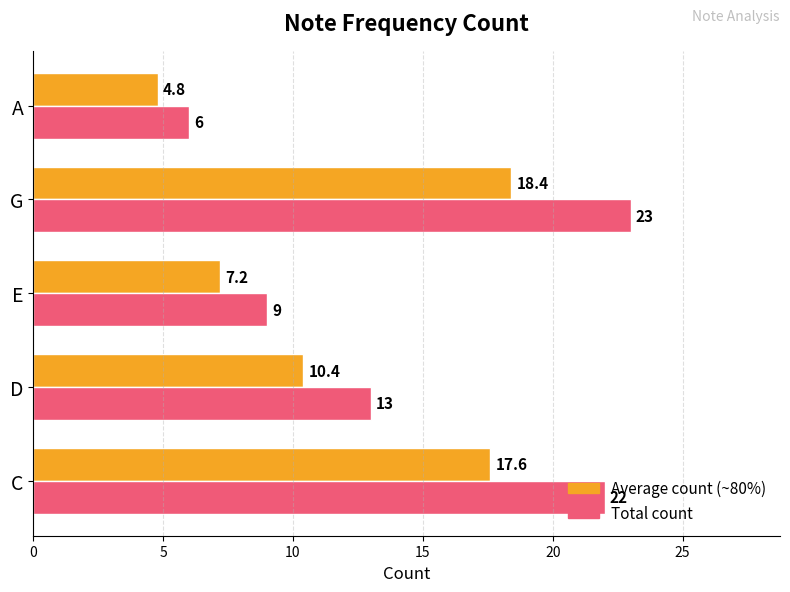

Which category has the highest value across all series?

G